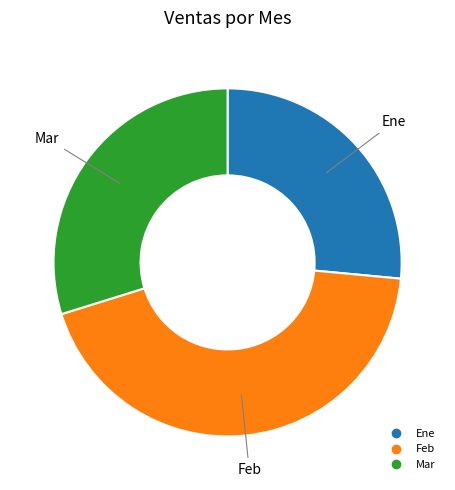

Which category has the biggest portion of the pie?

Feb